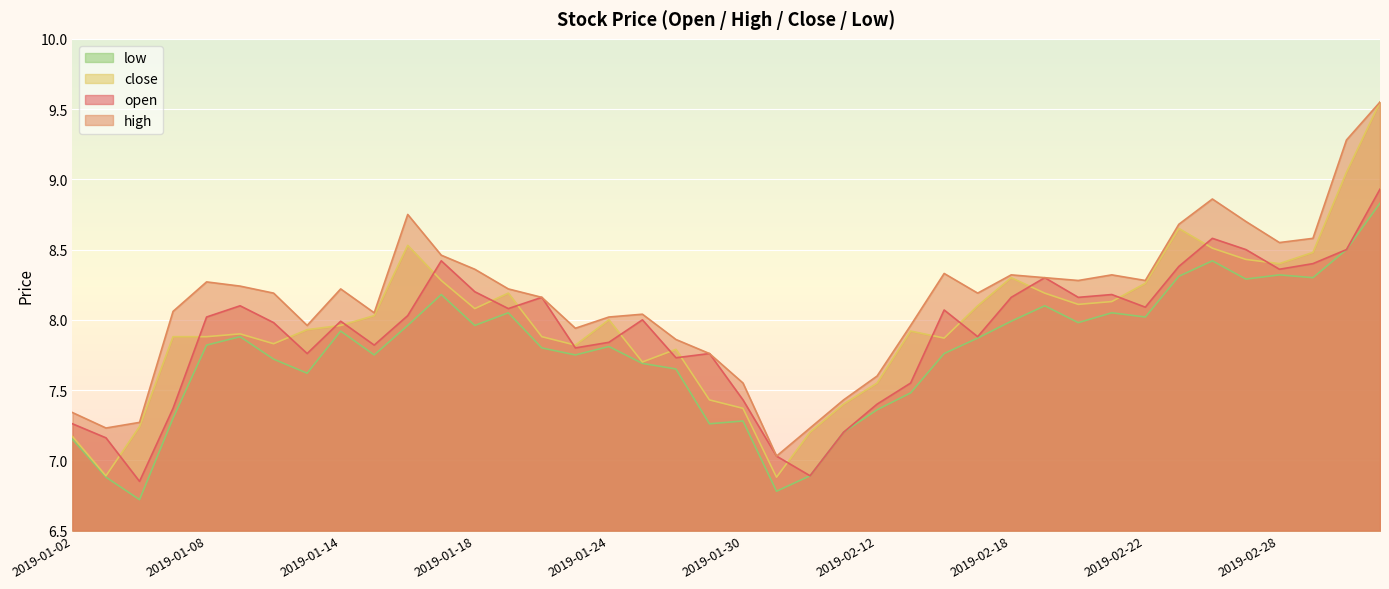

Reading right to left, what are all the values shown in this chart?

open: 8.9	8.5	8.4	8.4	8.5	8.6	8.4	8.1	8.2	8.2	8.3	8.2	7.9	8.1	7.5	7.4	7.2	6.9	7.0	7.4	7.8	7.7	8.0	7.8	7.8	8.2	8.1	8.2	8.4	8.0	7.8	8.0	7.8	8.0	8.1	8.0	7.4	6.8	7.2	7.3
high: 9.6	9.3	8.6	8.6	8.7	8.9	8.7	8.3	8.3	8.3	8.3	8.3	8.2	8.3	8.0	7.6	7.4	7.2	7.0	7.5	7.8	7.9	8.0	8.0	7.9	8.2	8.2	8.4	8.5	8.8	8.1	8.2	8.0	8.2	8.2	8.3	8.1	7.3	7.2	7.3
close: 9.6	9.1	8.5	8.4	8.4	8.5	8.7	8.3	8.1	8.1	8.2	8.3	8.1	7.9	7.9	7.5	7.4	7.2	6.9	7.4	7.4	7.8	7.7	8.0	7.8	7.9	8.2	8.1	8.3	8.5	8.0	8.0	7.9	7.8	7.9	7.9	7.9	7.2	6.9	7.2
low: 8.8	8.5	8.3	8.3	8.3	8.4	8.3	8.0	8.1	8.0	8.1	8.0	7.9	7.8	7.5	7.4	7.2	6.9	6.8	7.3	7.3	7.7	7.7	7.8	7.8	7.8	8.1	8.0	8.2	8.0	7.8	7.9	7.6	7.7	7.9	7.8	7.3	6.7	6.9	7.2